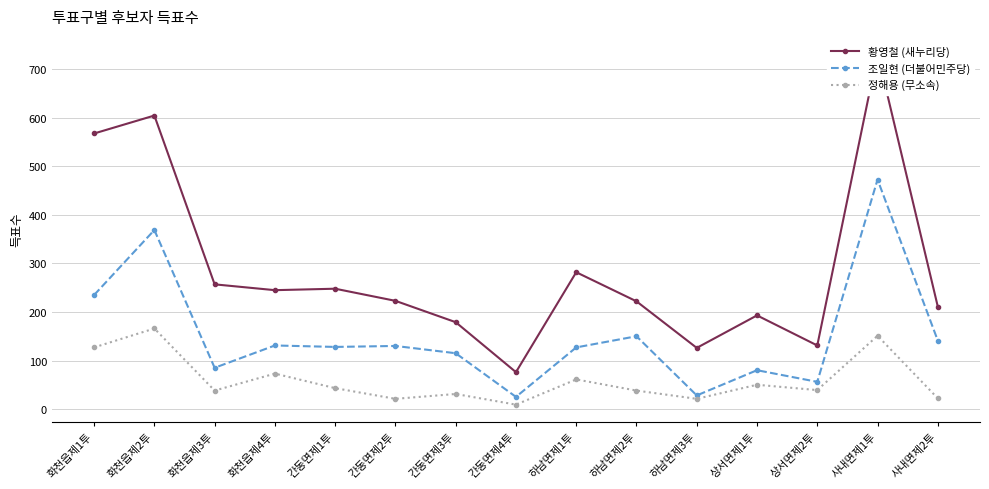

True or false: 조일현 (더불어민주당) and 황영철 (새누리당) intersect in this chart.

False